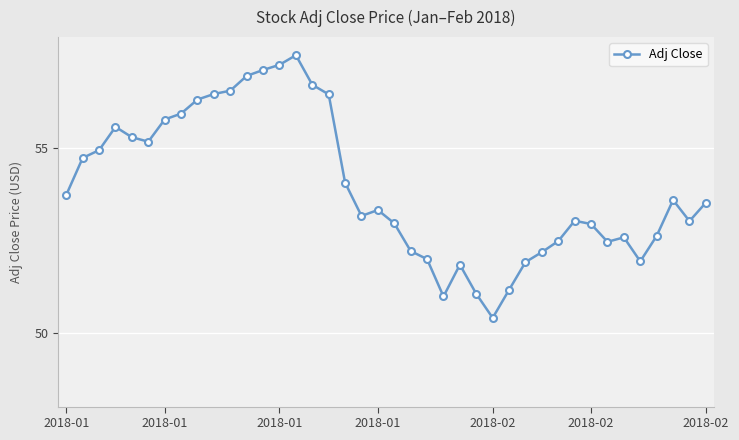

True or false: the data has more than 1 interior local peaks.

True